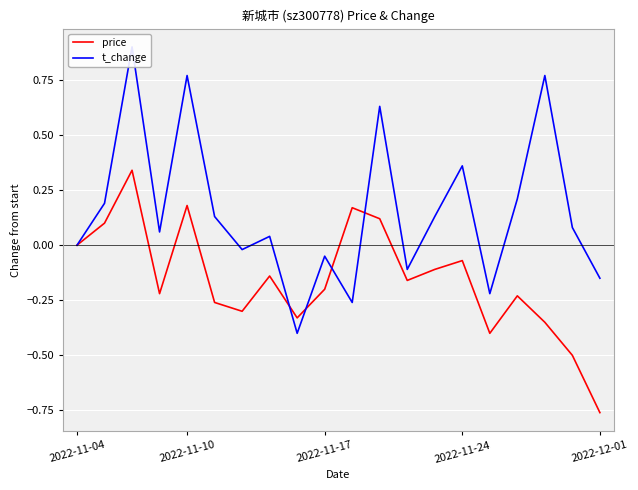

What is the label of the 1st point from the left?

2022-11-04